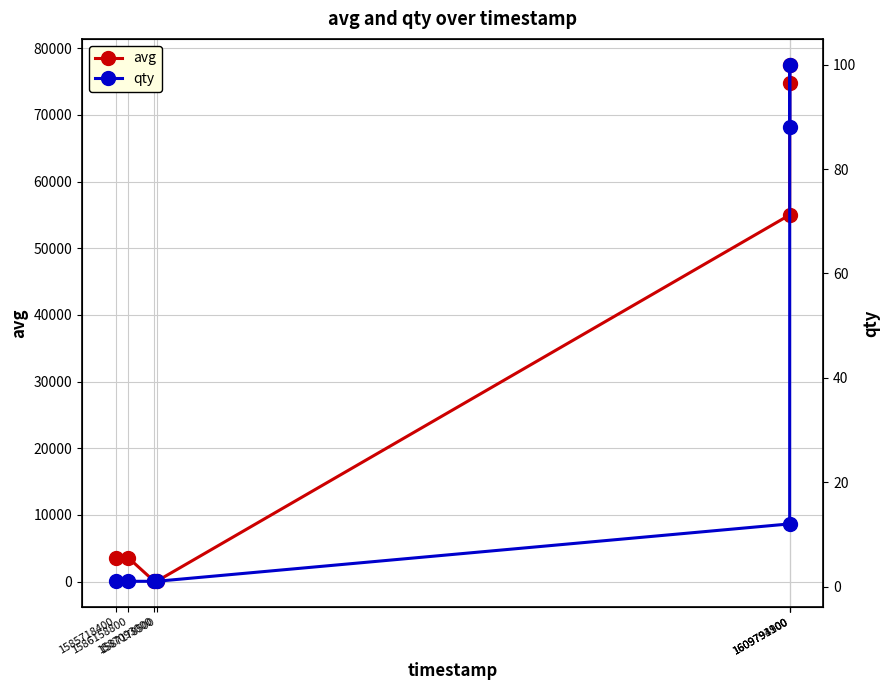

What are all the series names shown in the legend?

avg, qty